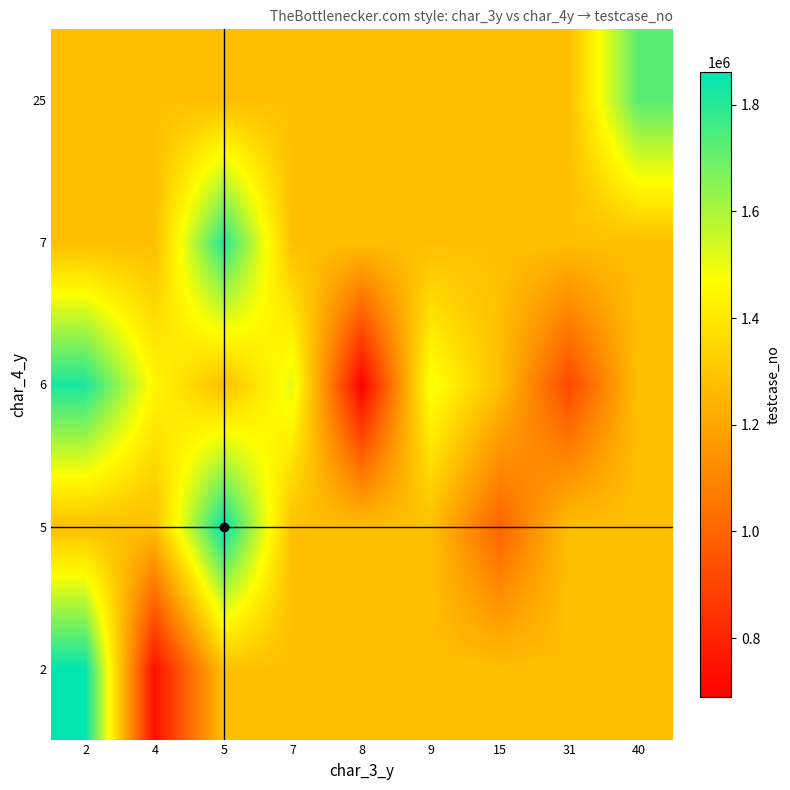

What is the spread (max minus min) of values at 5?

586644.5